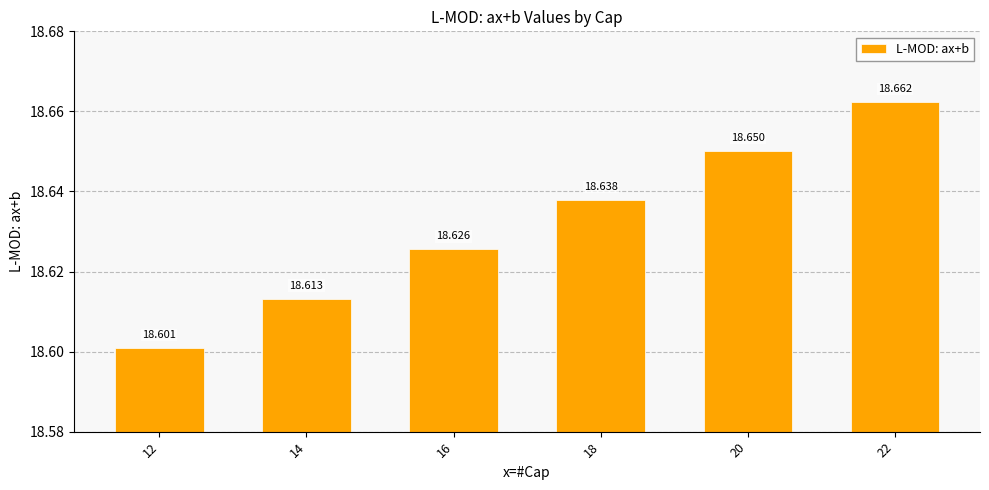

What is the ratio of the value at 18 to the value at 22?

1.0